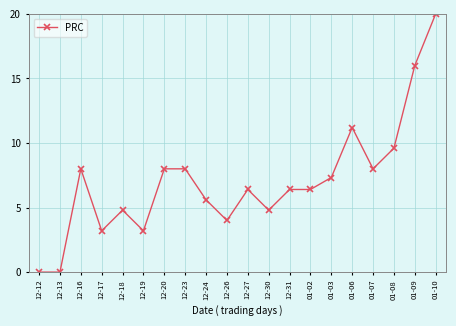

At which category does the chart reach its peak across all series?

01-10